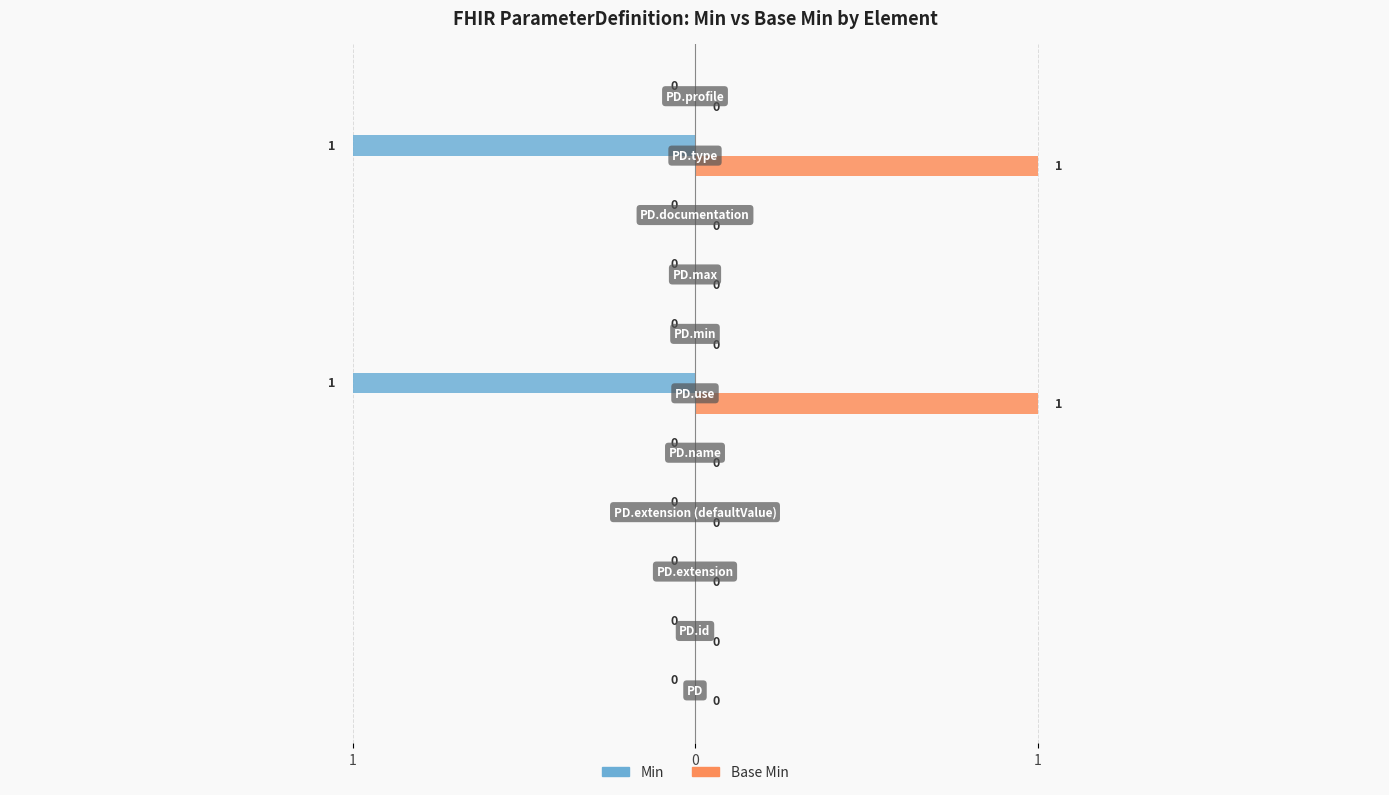

What are all the series names shown in the legend?

Min, Base Min